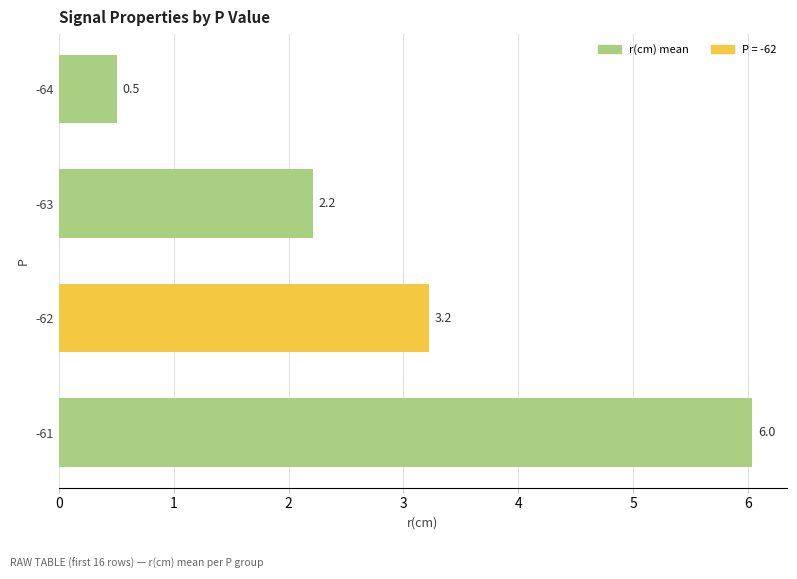

What is the average value?

3.0